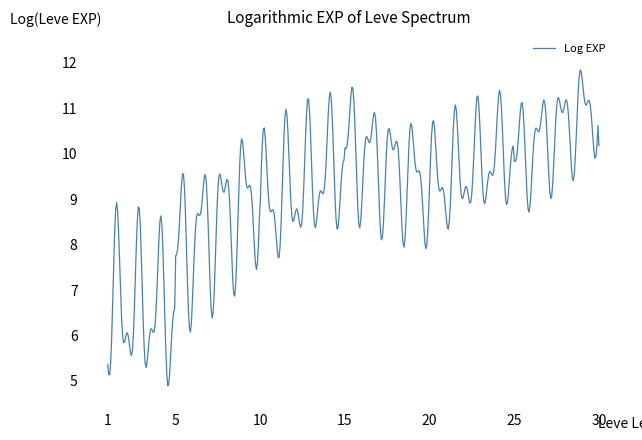

What is the minimum value shown in the chart?

4.9